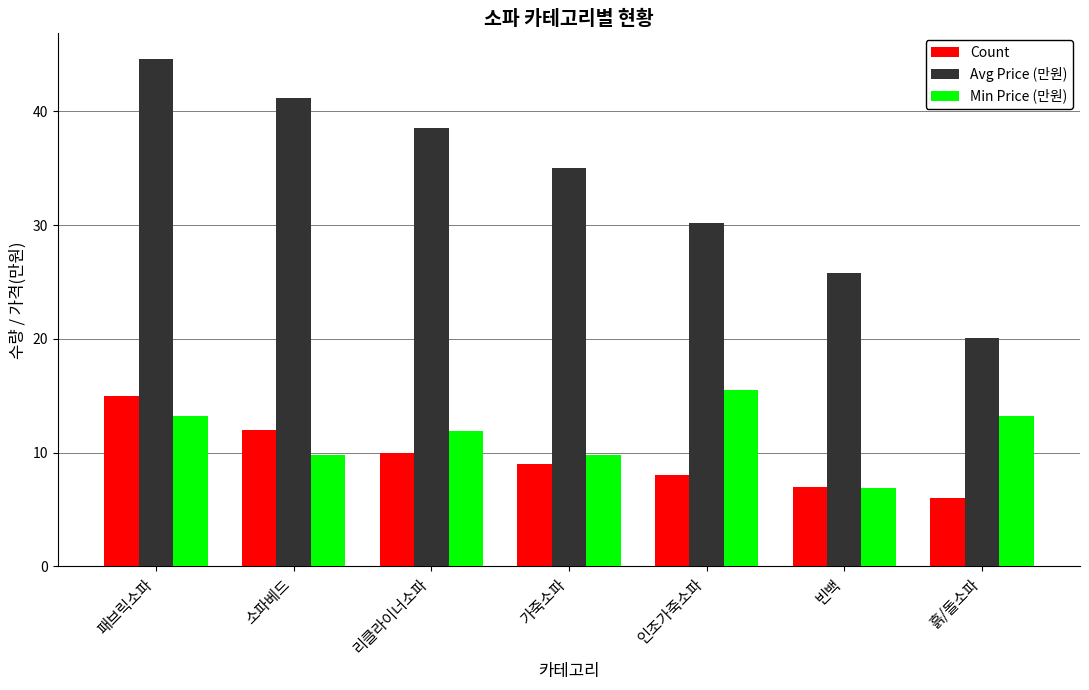

What is the spread (max minus min) of values at 가죽소파?

26.0